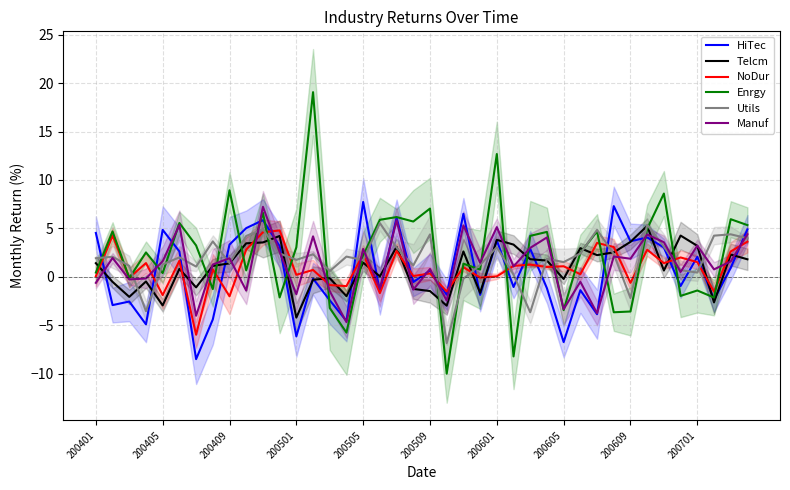

What is the minimum value for Enrgy?

-10.0